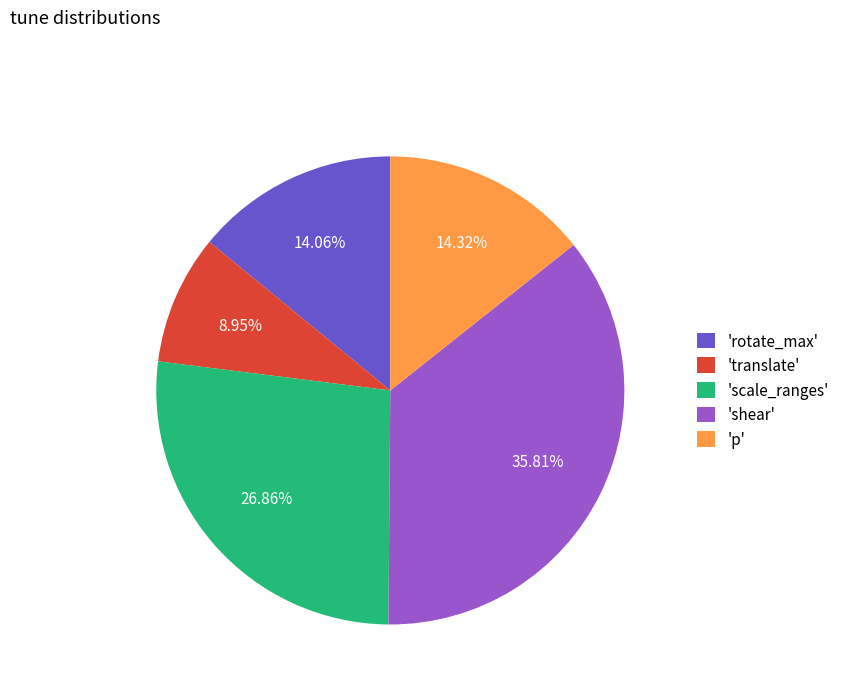

Between 'shear' and 'scale_ranges', which is larger?

'shear'